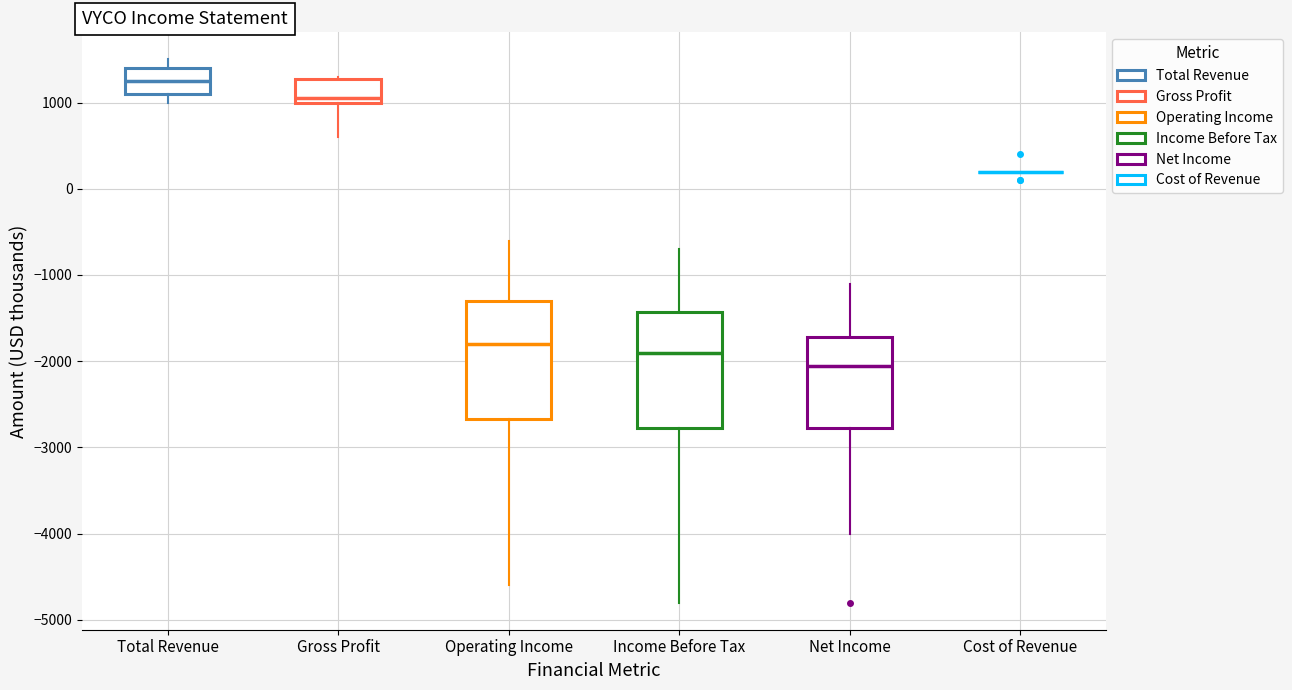

Reading left to right, read every box against the y-axis: the position of its median line, the range the box covers, and the ends of its whiskers. The values are not printed on the chart, so give them approximately, as read against the axis.

Total Revenue: median 1300, box 1100 to 1400, whiskers 1000 to 1500
Gross Profit: median 1100, box 1000 to 1300, whiskers 600 to 1300
Operating Income: median -1800, box -2700 to -1300, whiskers -4600 to -600
Income Before Tax: median -1900, box -2800 to -1400, whiskers -4800 to -700
Net Income: median -2000, box -2800 to -1700, whiskers -4000 to -1100
Cost of Revenue: box collapsed to a line at 200, whiskers 200 to 200